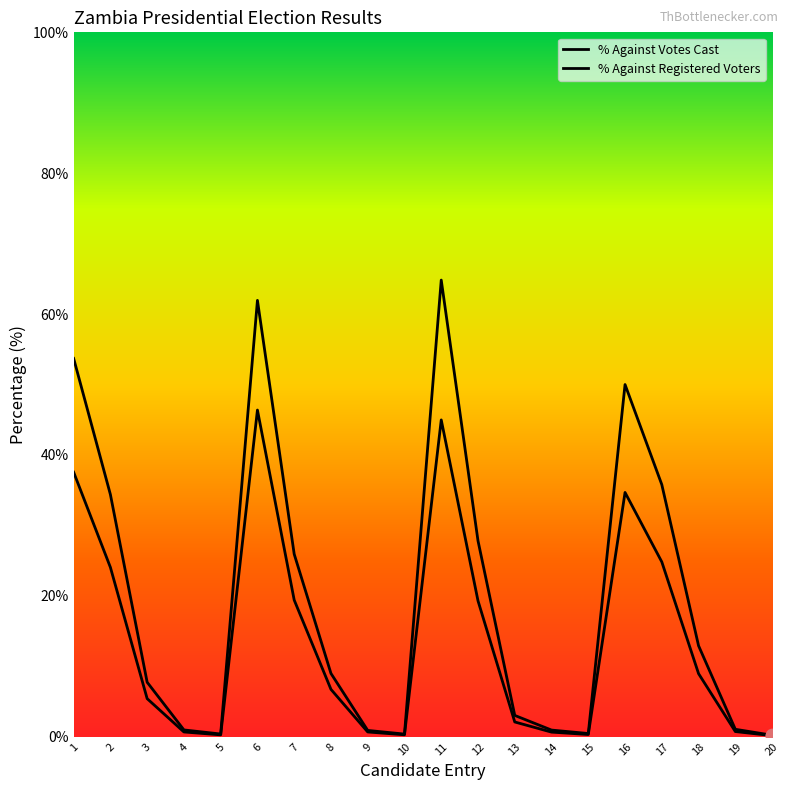

At which category is the sum across all series the highest?

11